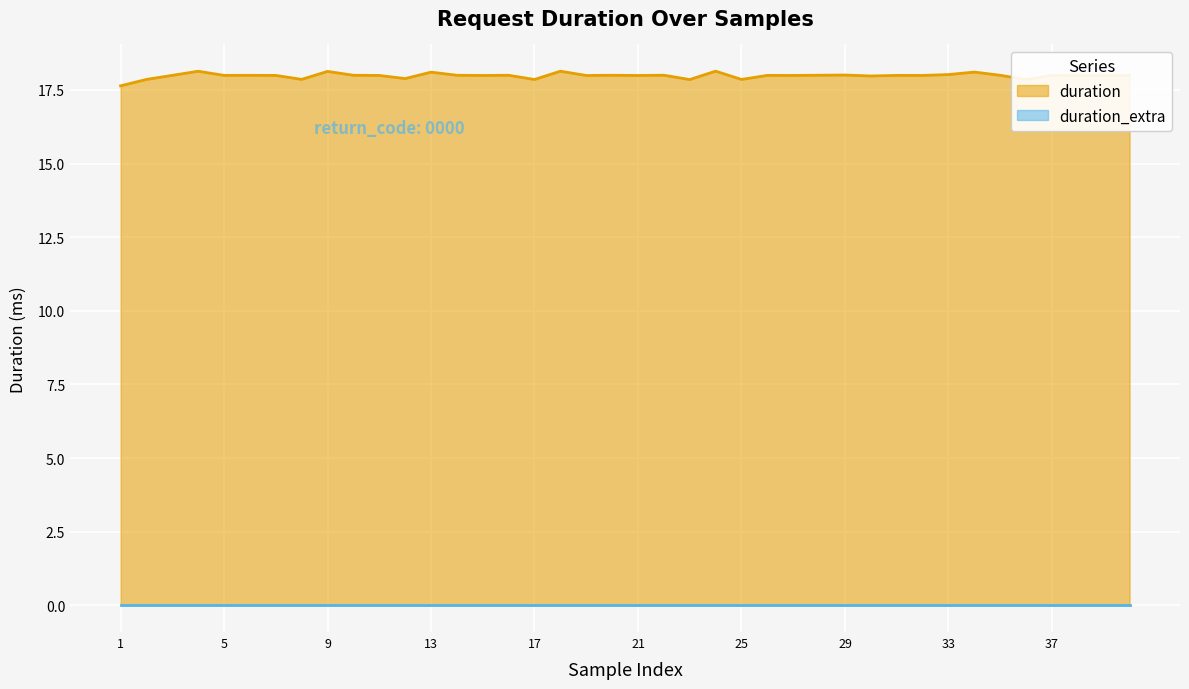

What is the difference between the maximum and second lowest values?

0.3